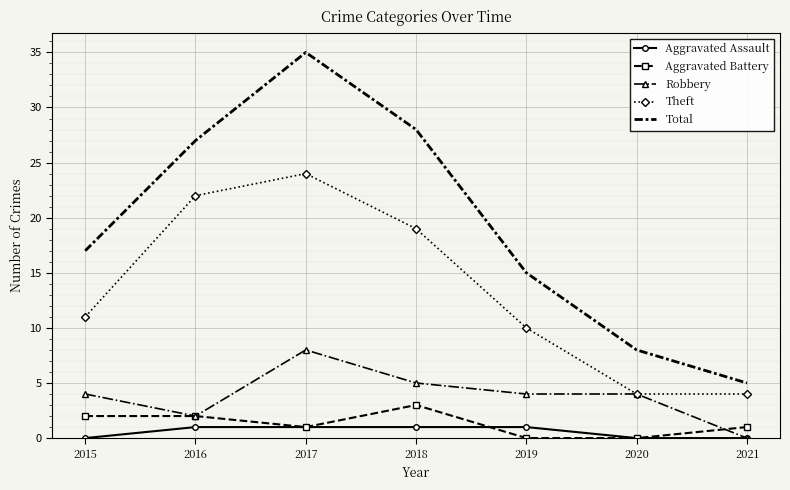

What are all the series names shown in the legend?

Aggravated Assault, Aggravated Battery, Robbery, Theft, Total